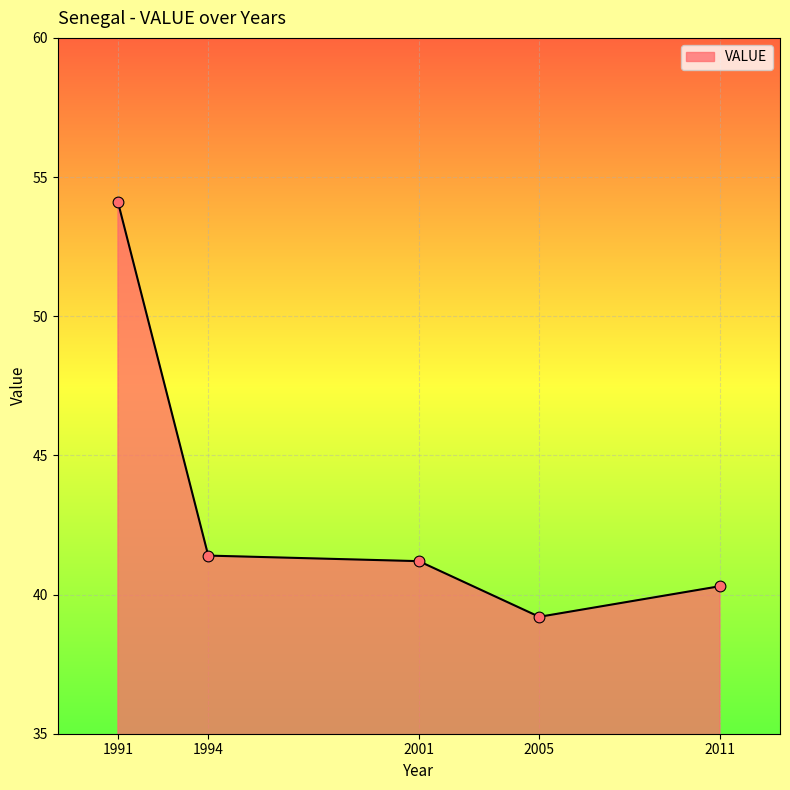

Approximately how many times larger is the value at 2001 compared to 2005?

1.1